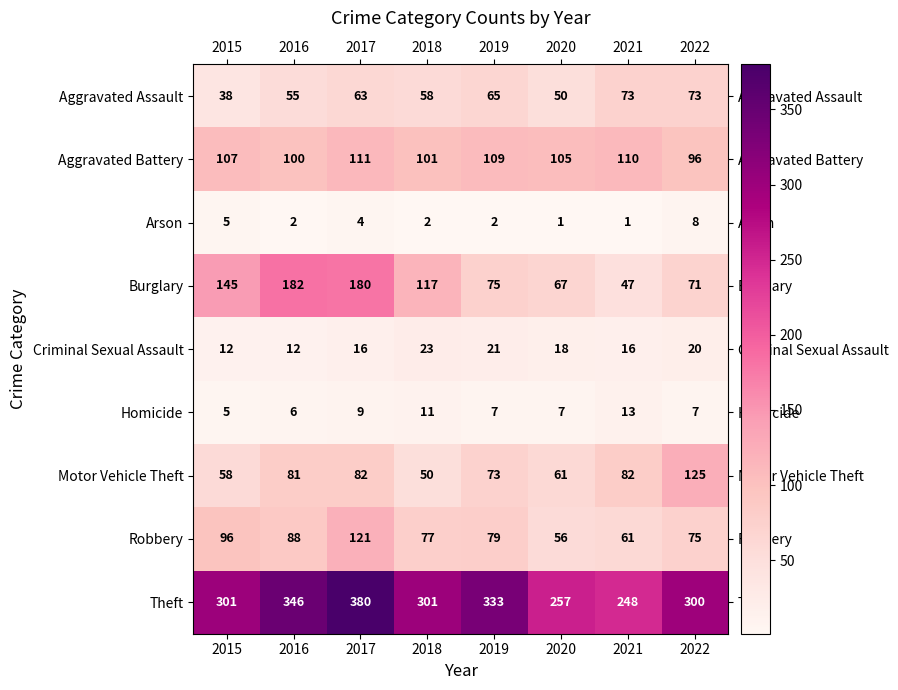

What is the approximate value of Aggravated Assault at 2017?

63